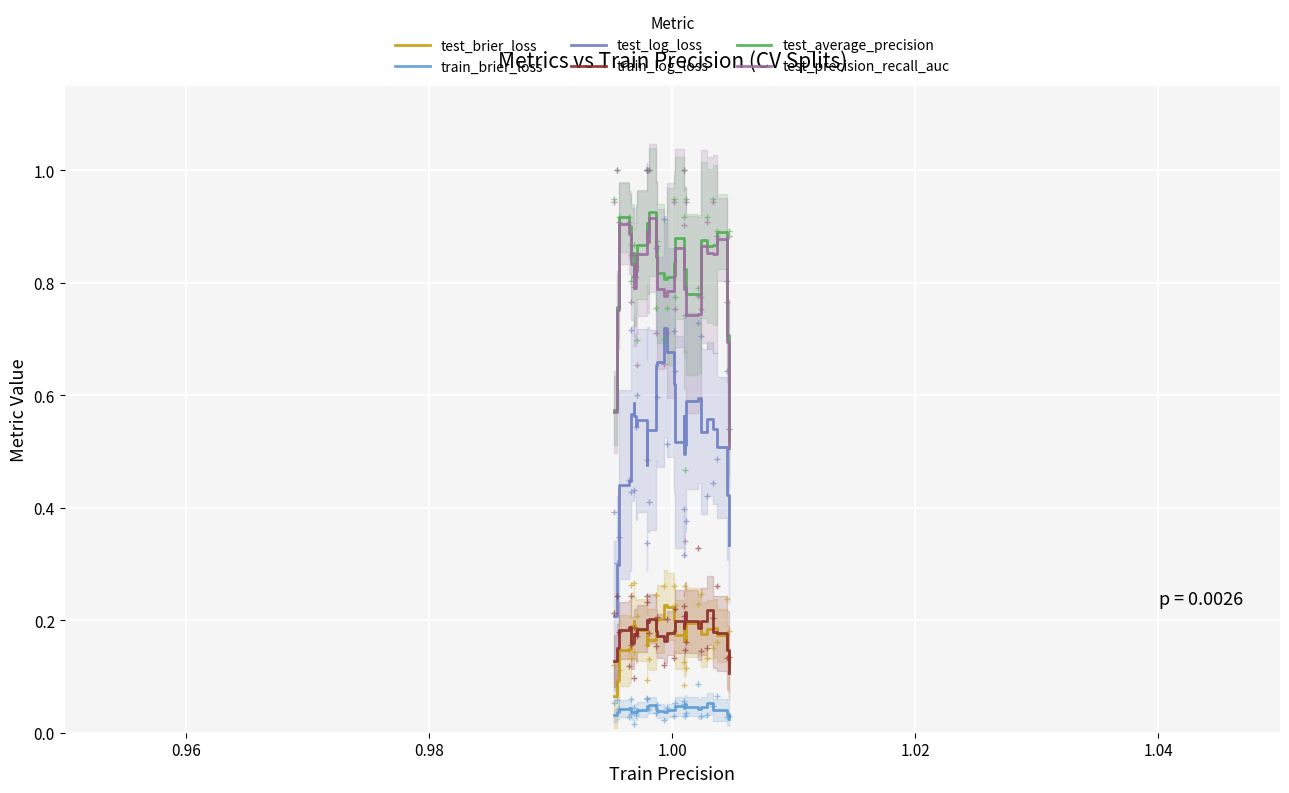

Reading left to right, what are all the values shown in this chart?

test_brier_loss: 0.1	0.1	0.1	0.1	0.2	0.2	0.2	0.2	0.2	0.2	0.2	0.2	0.2	0.2	0.2	0.2	0.2	0.2	0.2	0.2	0.2	0.2	0.2	0.2	0.2	0.2	0.2	0.2	0.1	0.1
train_brier_loss: 0.0	0.0	0.0	0.0	0.0	0.0	0.0	0.0	0.0	0.0	0.0	0.0	0.0	0.0	0.0	0.0	0.0	0.0	0.0	0.0	0.0	0.1	0.0	0.0	0.0	0.1	0.0	0.0	0.0	0.0
test_log_loss: 0.2	0.3	0.4	0.4	0.5	0.6	0.6	0.6	0.5	0.6	0.5	0.5	0.5	0.7	0.7	0.7	0.7	0.6	0.5	0.6	0.5	0.5	0.6	0.6	0.5	0.6	0.5	0.5	0.4	0.3
train_log_loss: 0.1	0.2	0.2	0.2	0.2	0.2	0.2	0.2	0.2	0.2	0.2	0.2	0.2	0.2	0.2	0.2	0.2	0.2	0.2	0.2	0.2	0.2	0.2	0.2	0.2	0.2	0.2	0.2	0.1	0.1
test_average_precision: 0.6	0.8	0.9	0.9	0.9	0.9	0.8	0.8	0.8	0.9	0.9	0.9	0.9	0.9	0.8	0.8	0.8	0.8	0.9	0.8	0.8	0.8	0.8	0.8	0.9	0.9	0.9	0.9	0.7	0.5
test_precision_recall_auc: 0.6	0.8	0.9	0.9	0.9	0.8	0.8	0.8	0.8	0.9	0.9	0.9	0.9	0.8	0.8	0.8	0.8	0.8	0.9	0.8	0.8	0.8	0.7	0.7	0.9	0.9	0.9	0.9	0.7	0.5